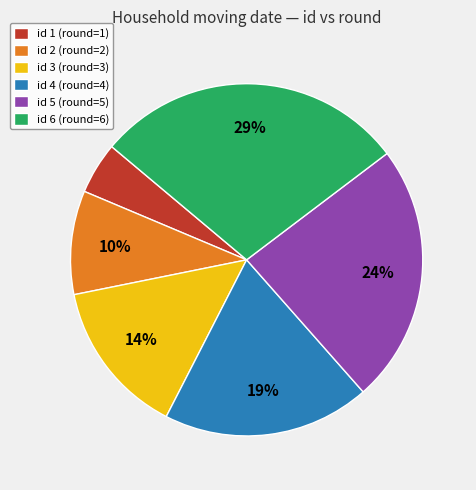

Is the sum of id 1 (round=1) and id 5 (round=5) greater than half?

No